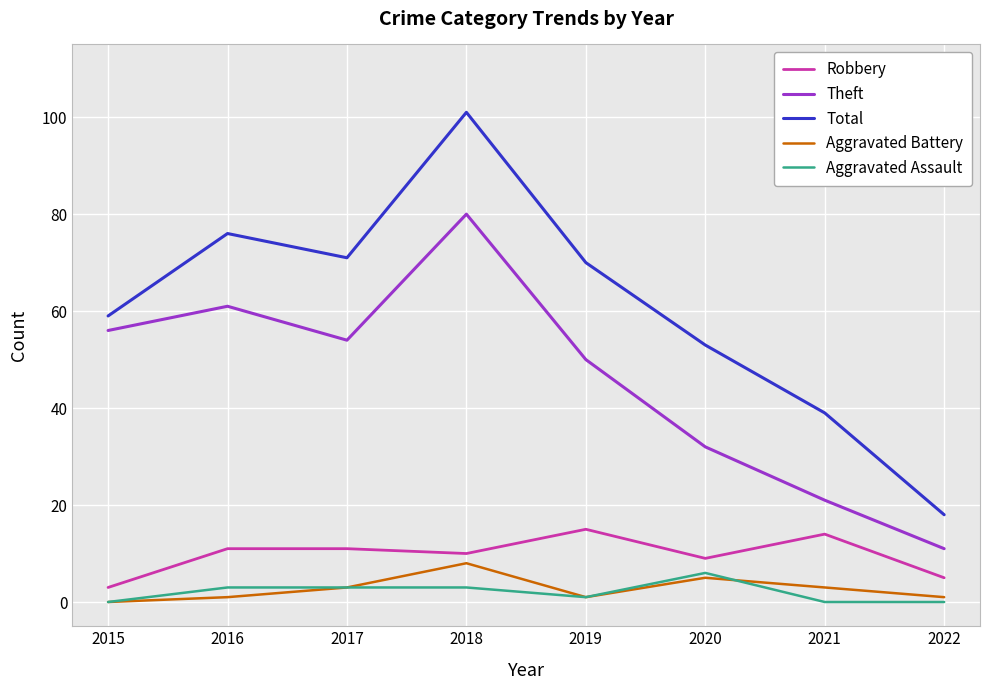

How many distinct data groups are displayed?

5